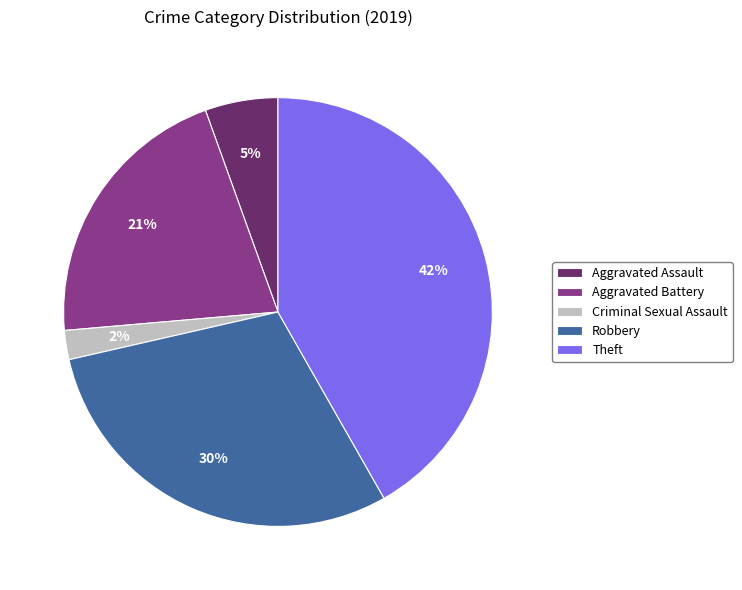

Rank the categories by value from lowest to highest.

Criminal Sexual Assault, Aggravated Assault, Aggravated Battery, Robbery, Theft